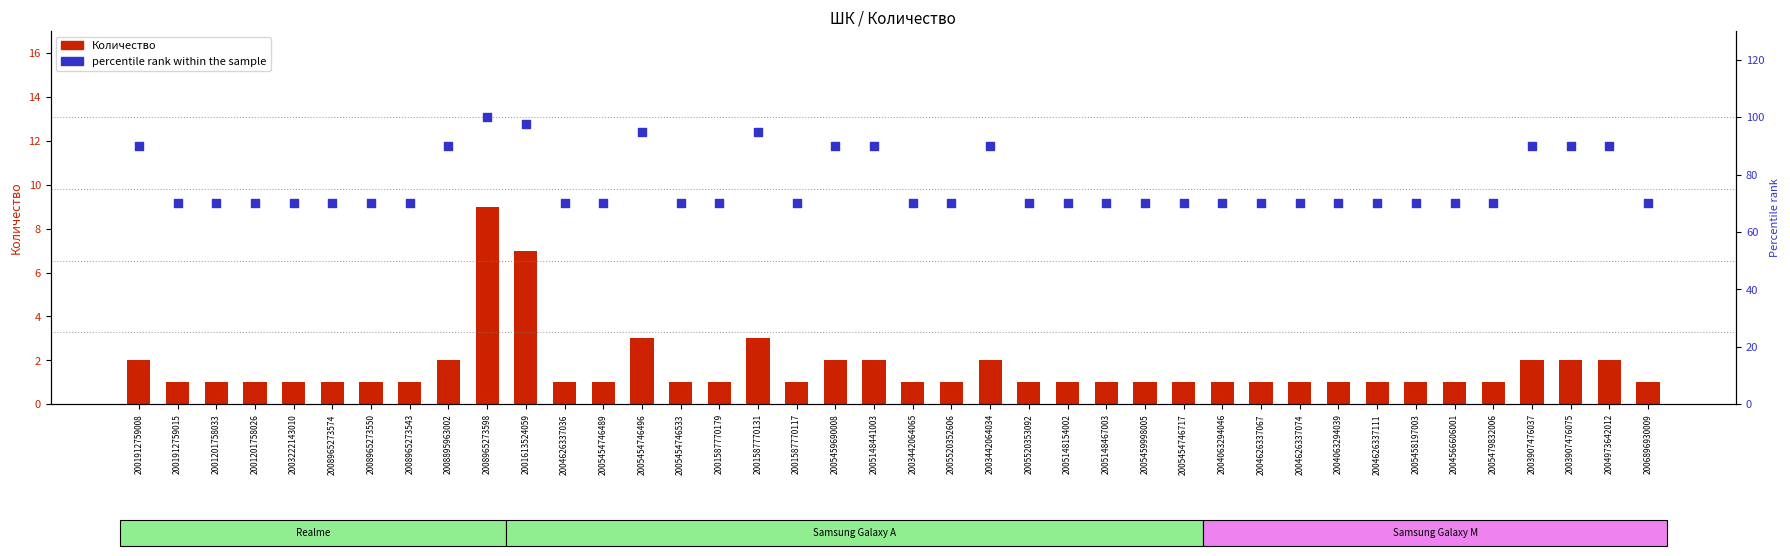

Which series contains the lowest Y value?

Количество